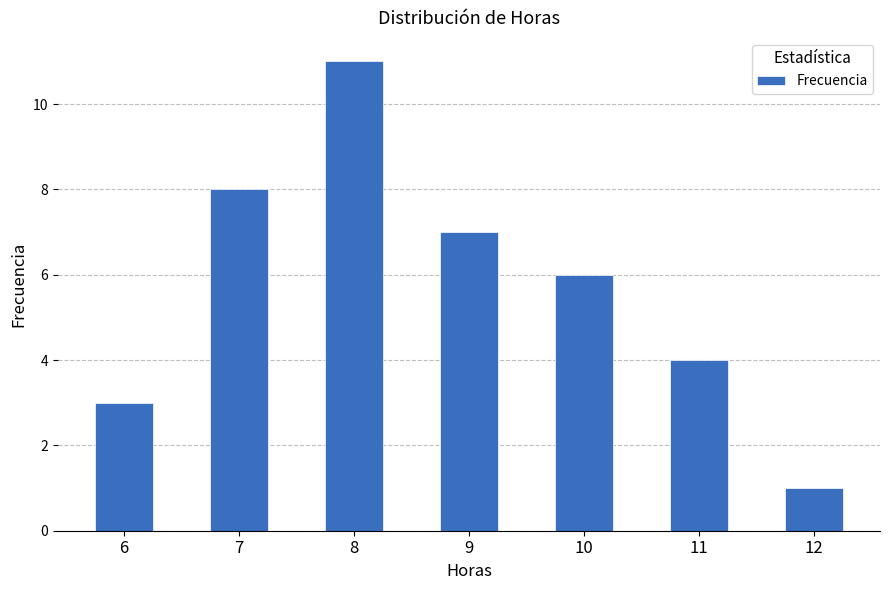

How many data points are less than 6?

3